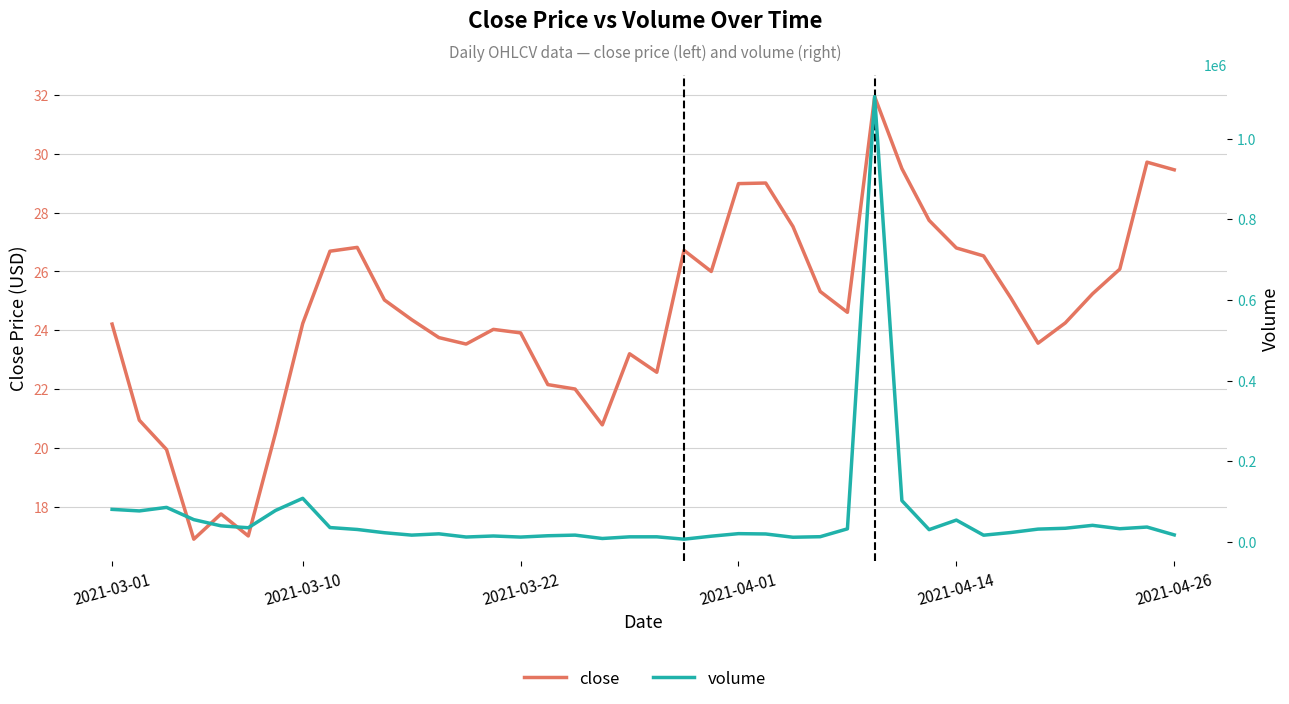

How many distinct data groups are displayed?

2